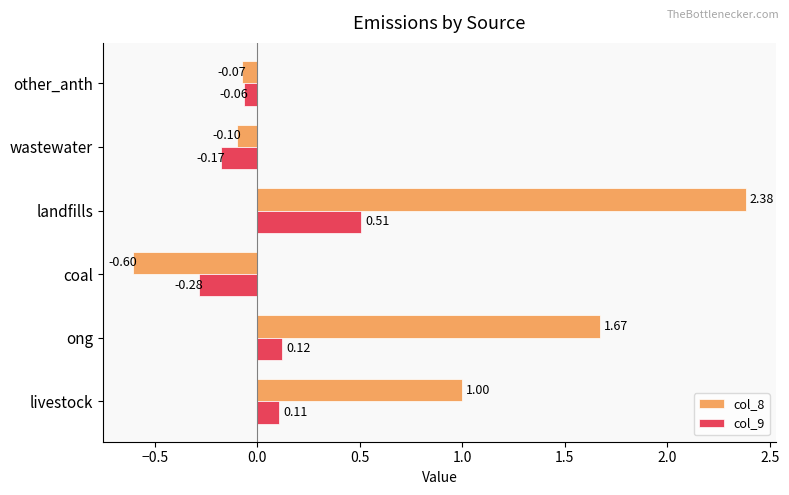

What is the average value of the col_8 series?

0.7